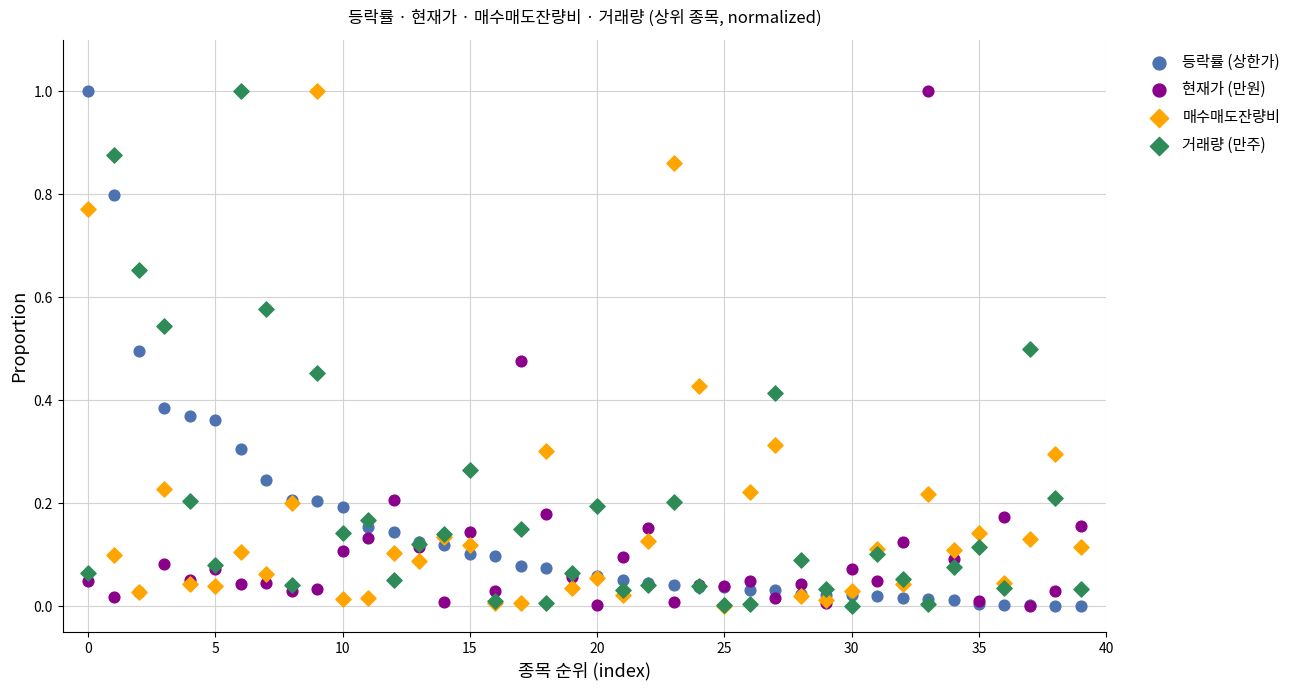

What are all the series names shown in the legend?

등락률 (상한가), 현재가 (만원), 매수매도잔량비, 거래량 (만주)